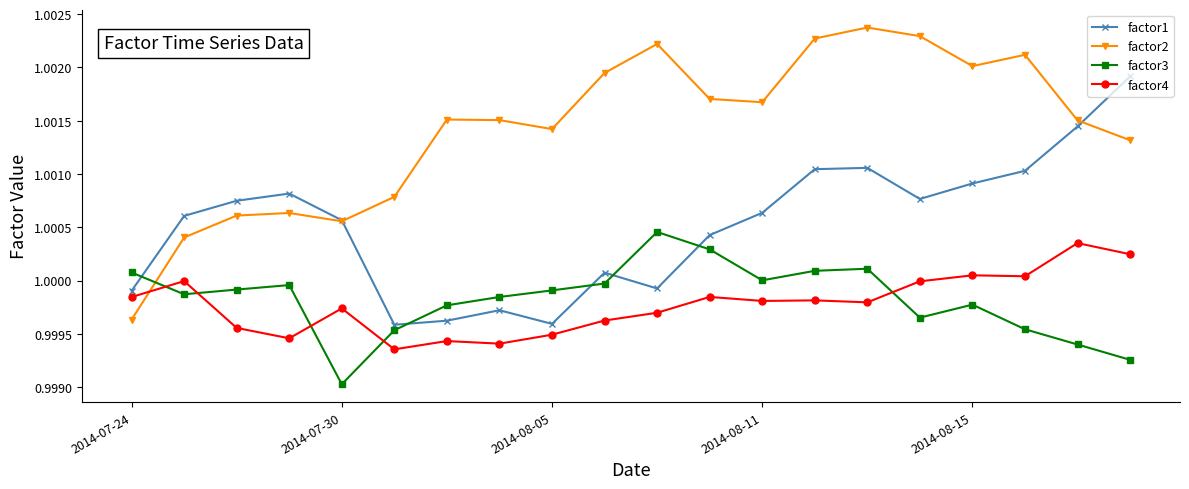

How many intersections are there between factor4 and factor3?

5